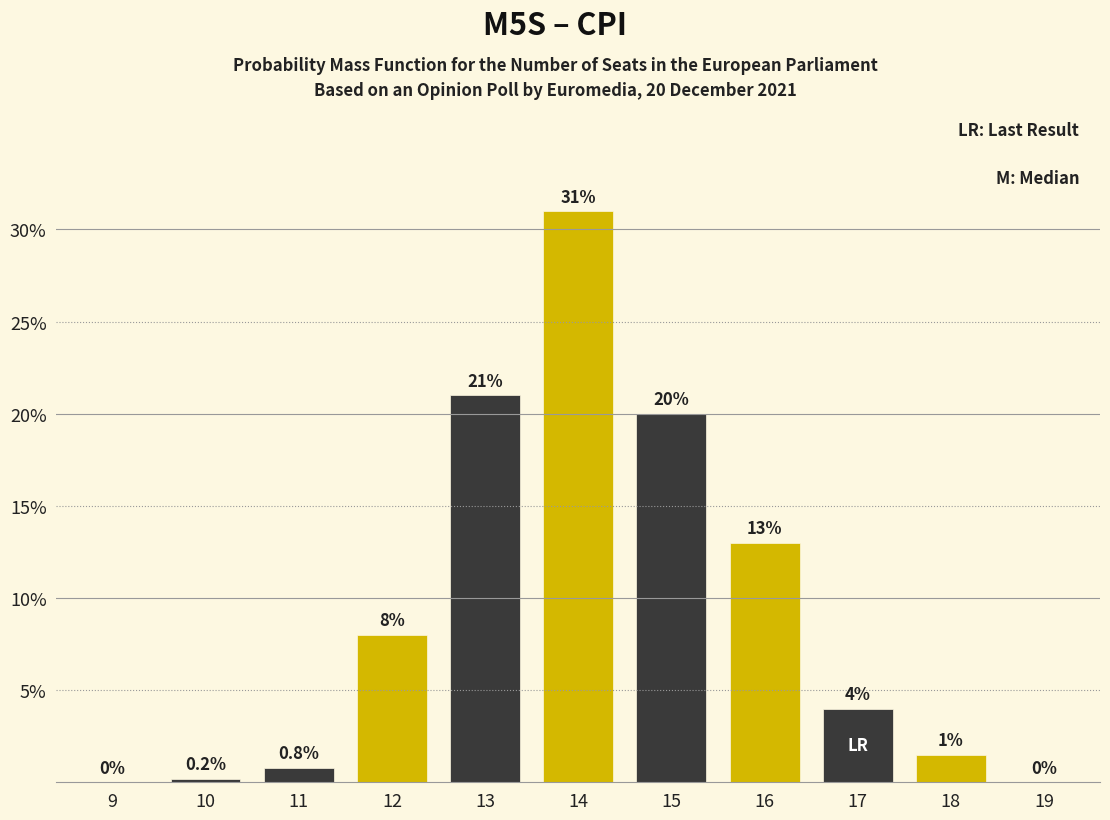

Reading left to right, what are all the values shown in this chart?

9=0.0	10=0.2	11=0.8	12=8.0	13=21.0	14=31.0	15=20.0	16=13.0	17=4.0	18=1.5	19=0.0